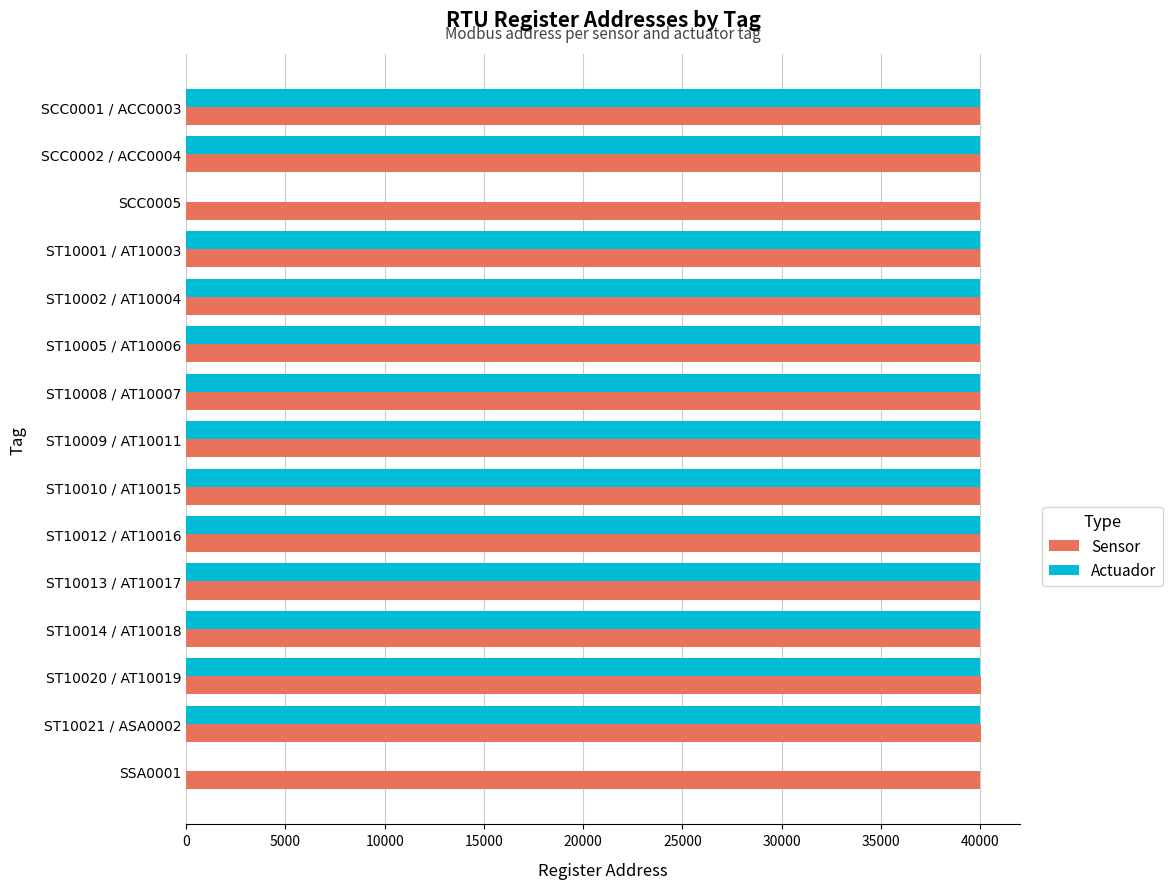

The value of Sensor at ST10020 / AT10019 is 17066. True or false?

False